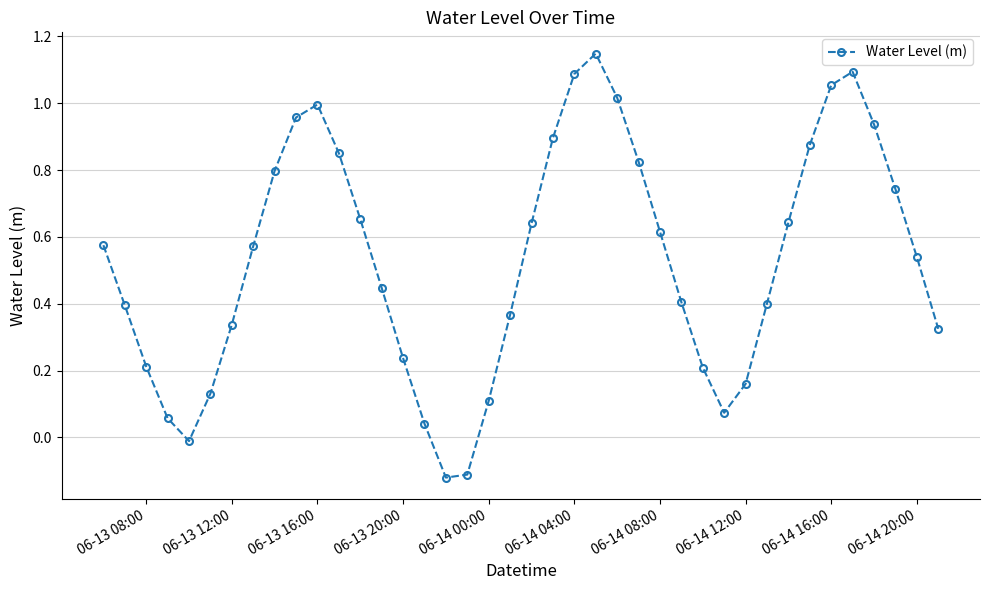

How many lines are shown in the chart?

1